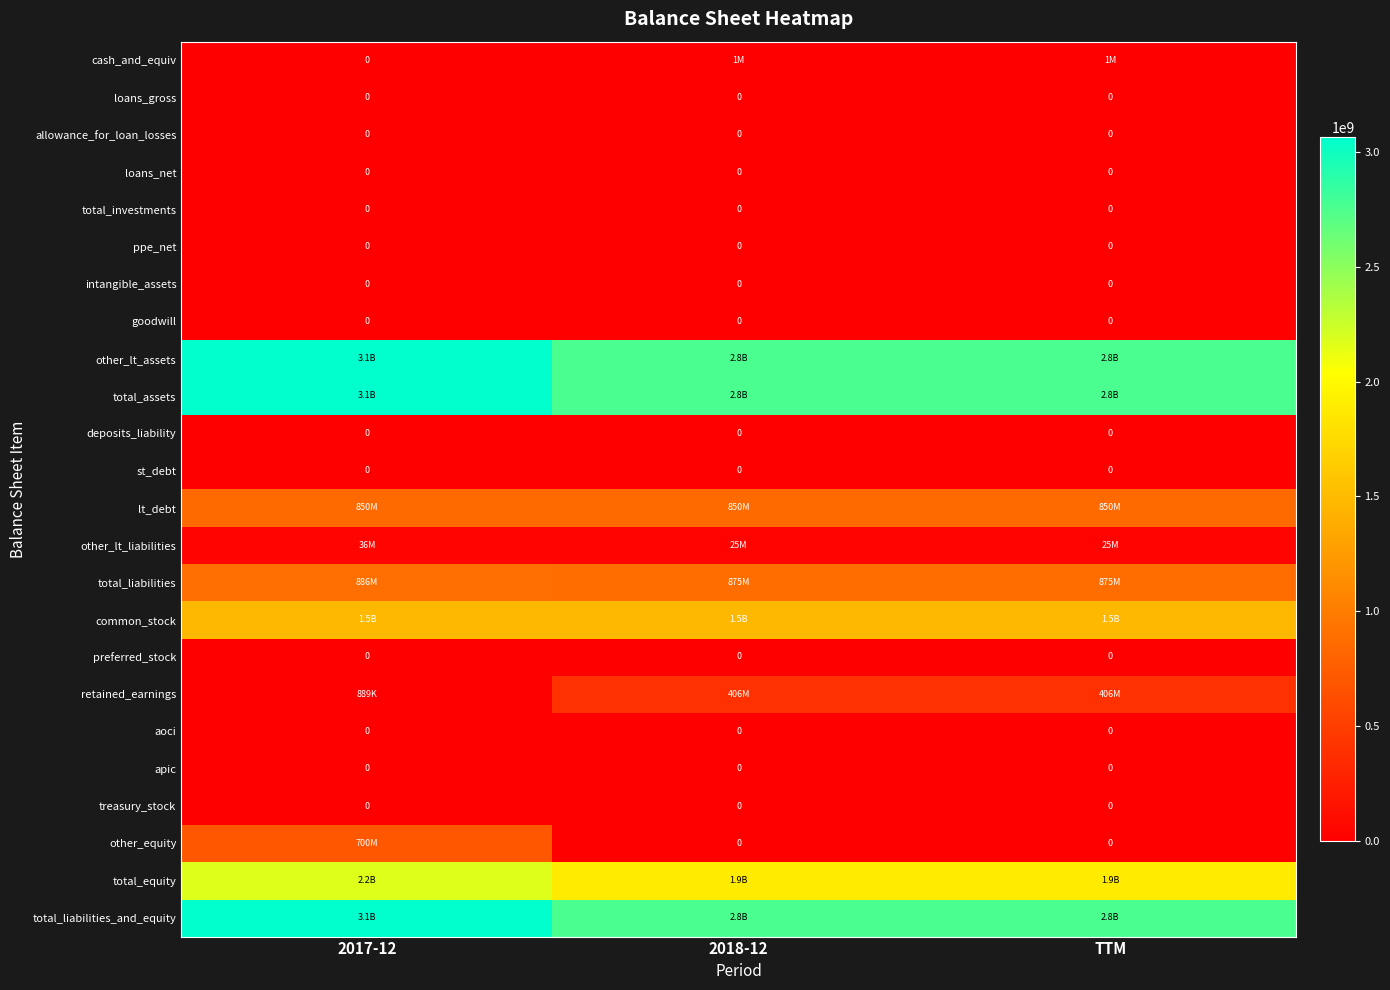

The value of goodwill at TTM is 0. True or false?

True